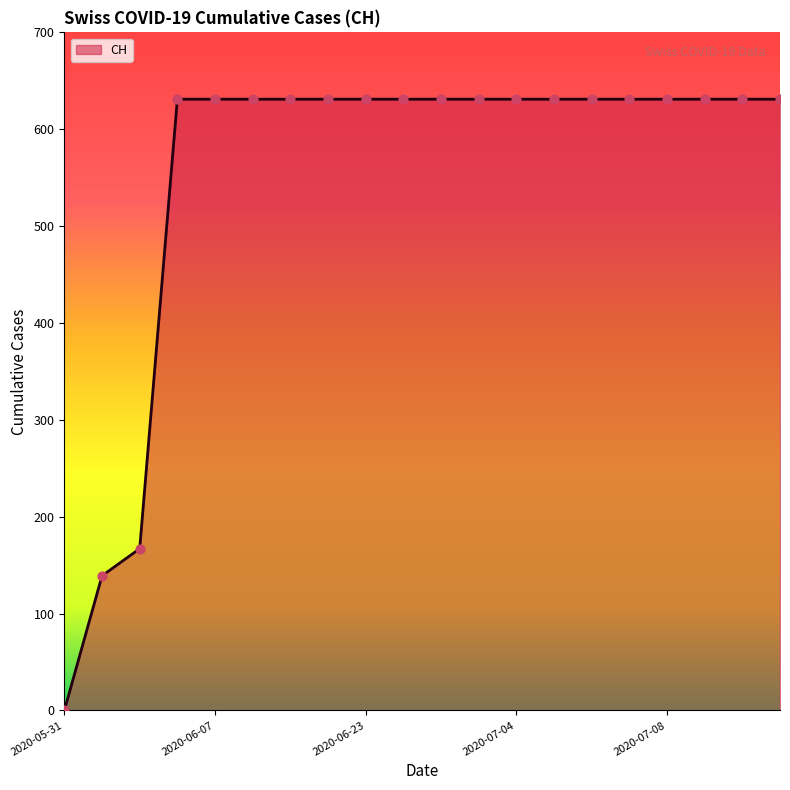

What is the maximum value shown in the chart?

631